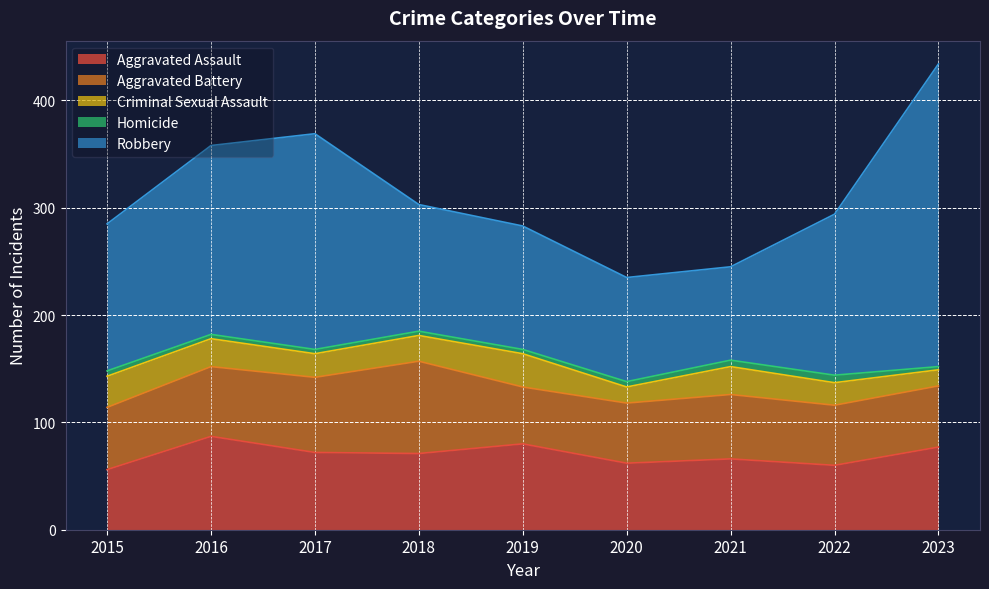

How many data points in Robbery are above 137?

4